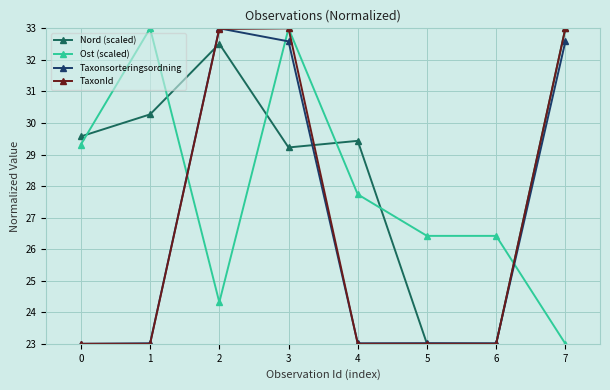

Count the number of data series in this chart.

4